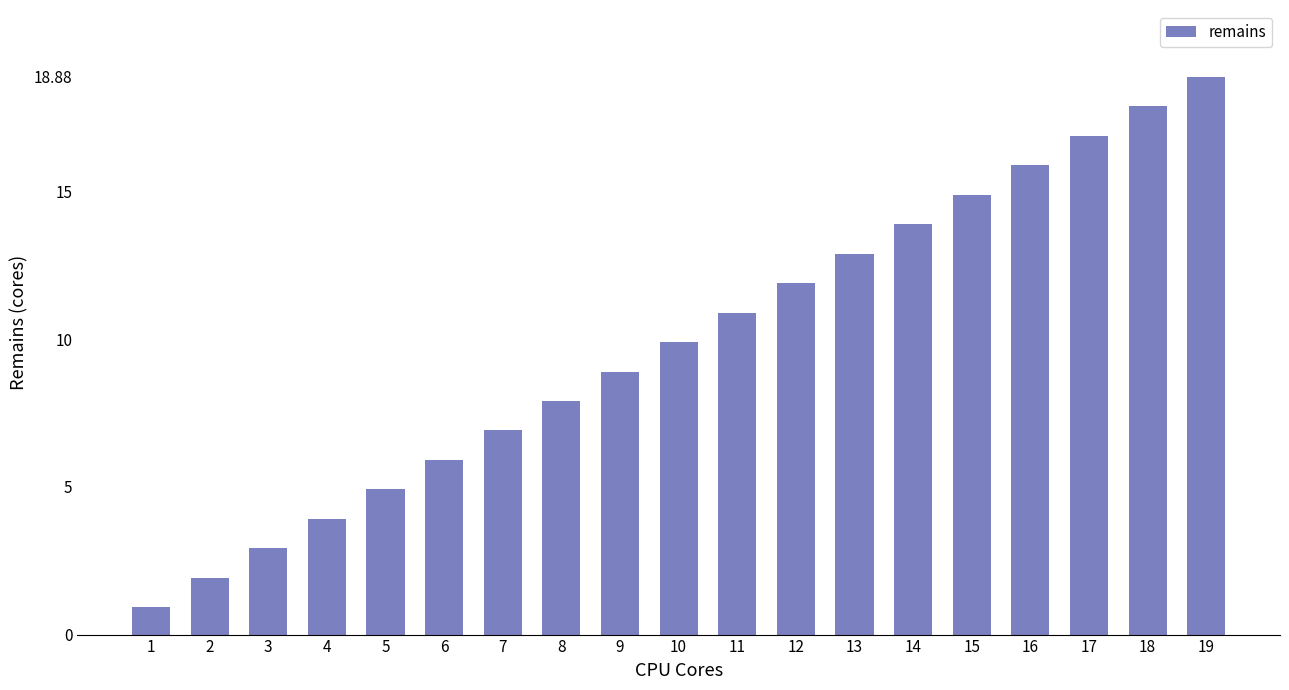

What is the greatest value displayed?

18.9